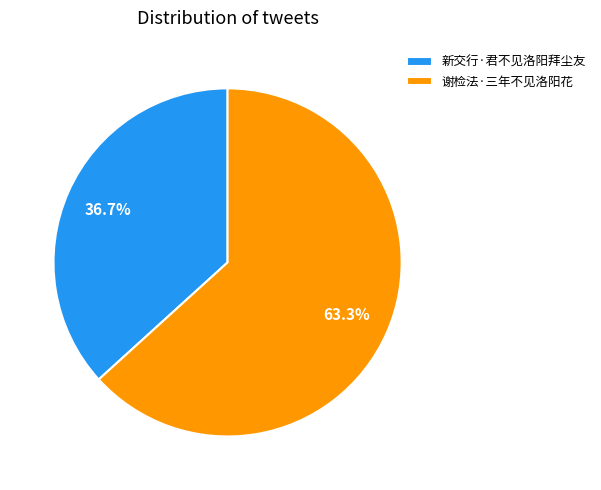

What percentage is the 谢检法·三年不见洛阳花 slice, to the nearest percent?

63%